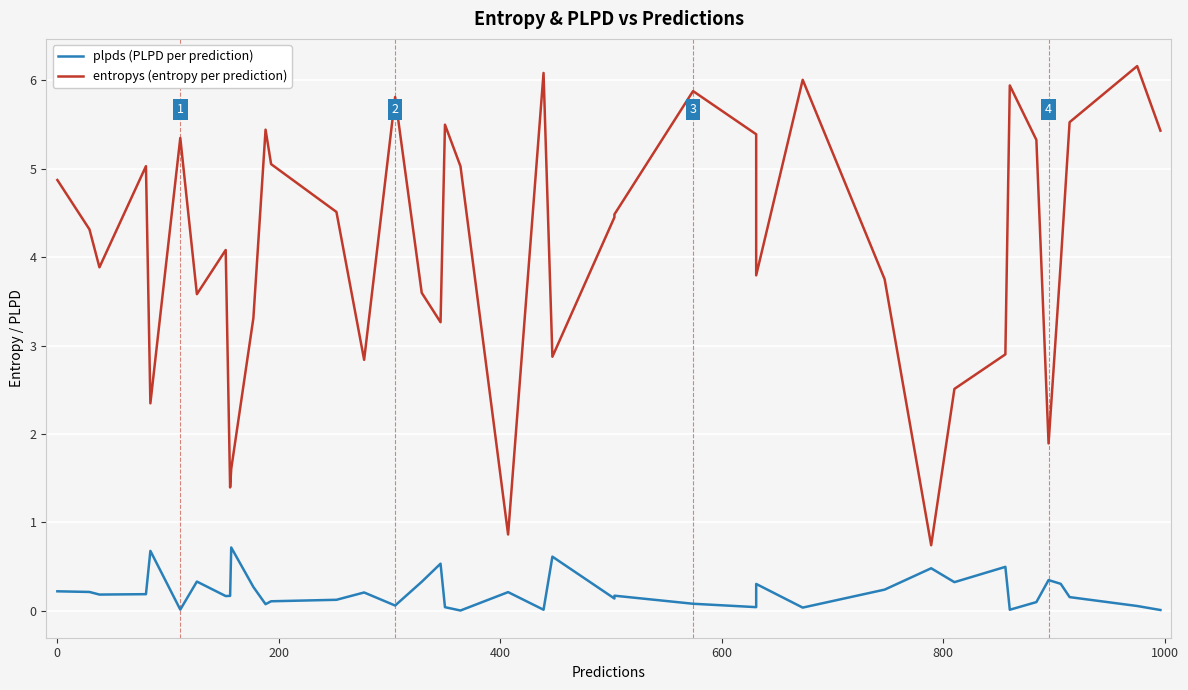

How many series are shown in this chart?

2